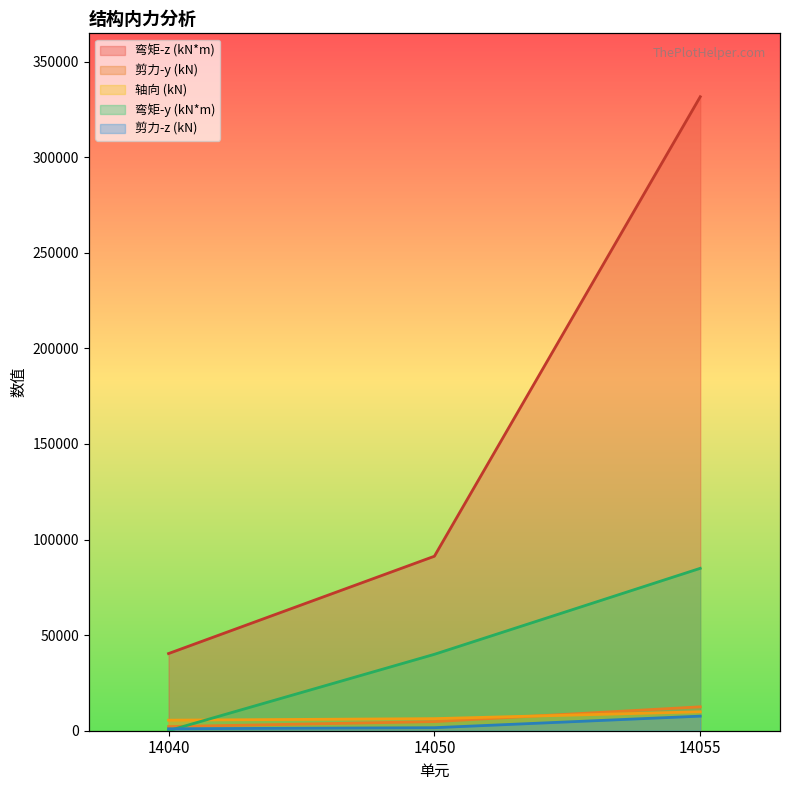

What are all the series names shown in the legend?

弯矩-z (kN*m), 剪力-y (kN), 轴向 (kN), 弯矩-y (kN*m), 剪力-z (kN)